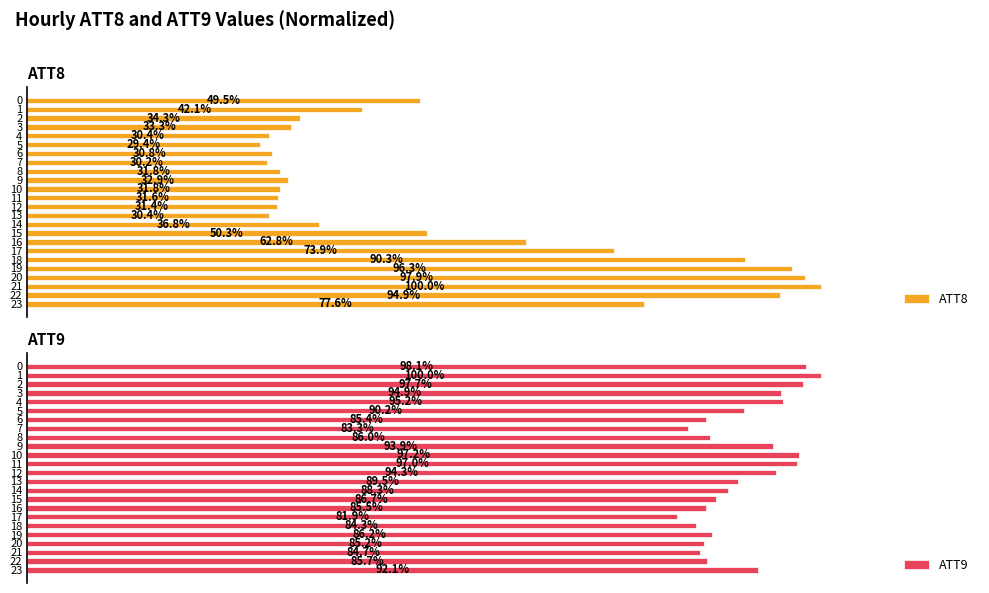

What is the maximum value shown in the chart?

100.0